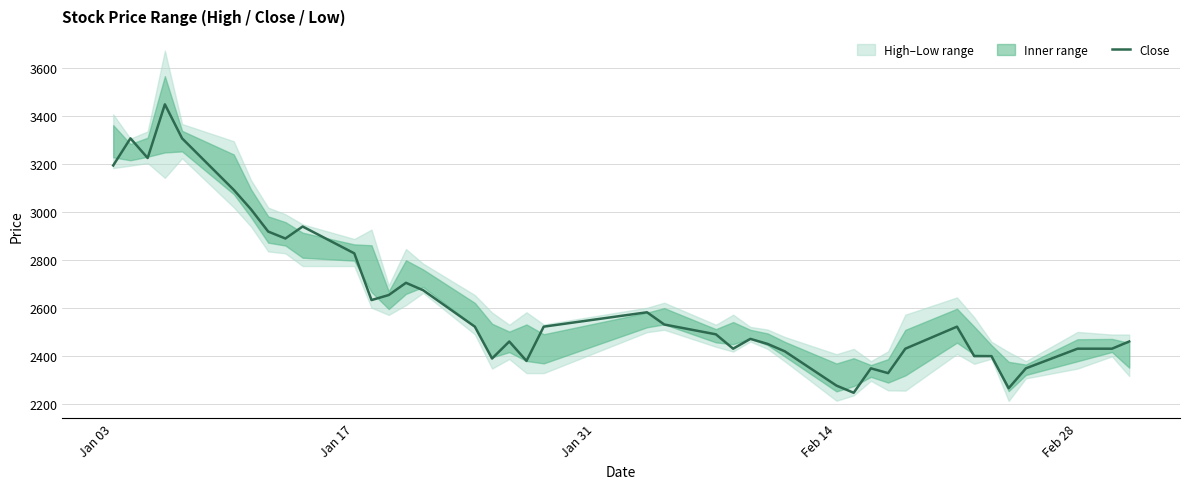

Is this an area chart (filled region under the line)?

No